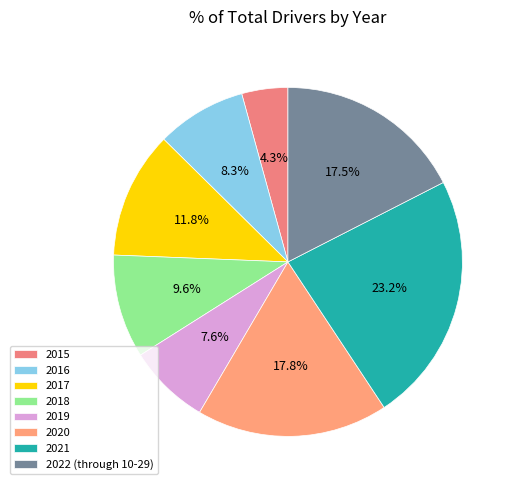

What percentage is the 2016 slice, to the nearest percent?

8%